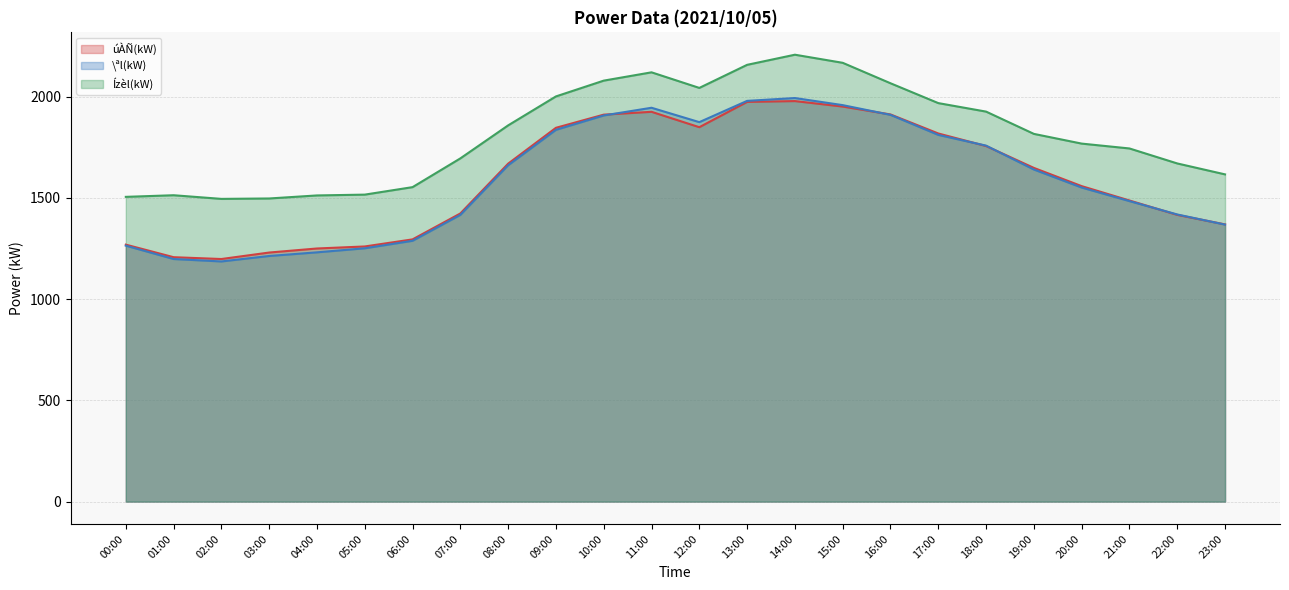

Which category has the highest value in the Ízèl(kW) series?

14:00